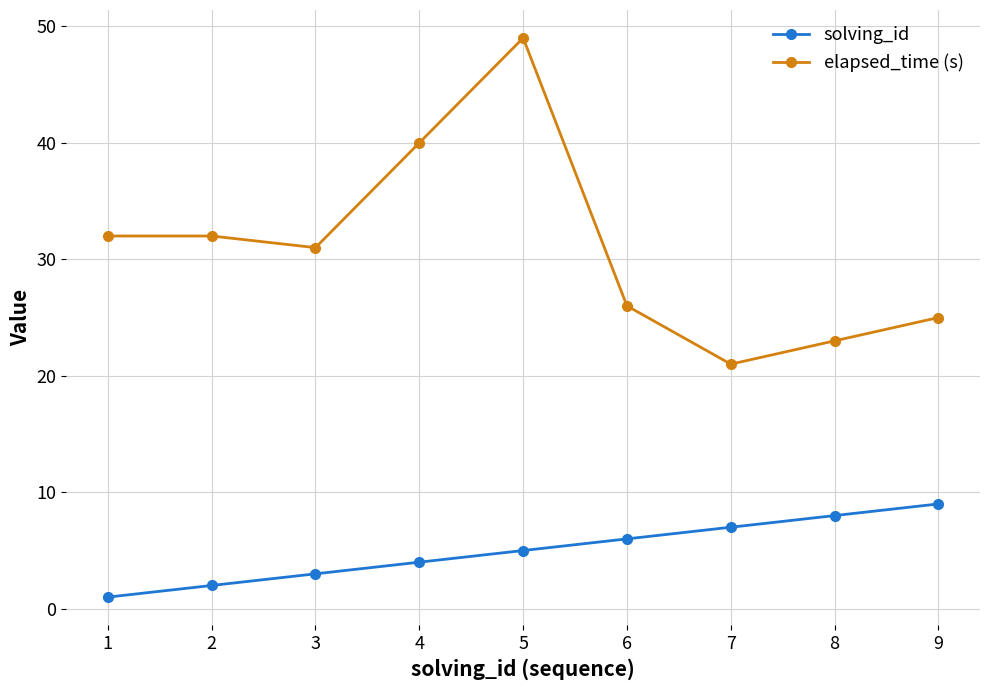

Reading left to right, transcribe all the data shown in this chart.

solving_id: 1	2	3	4	5	6	7	8	9
elapsed_time (s): 32	32	31	40	49	26	21	23	25